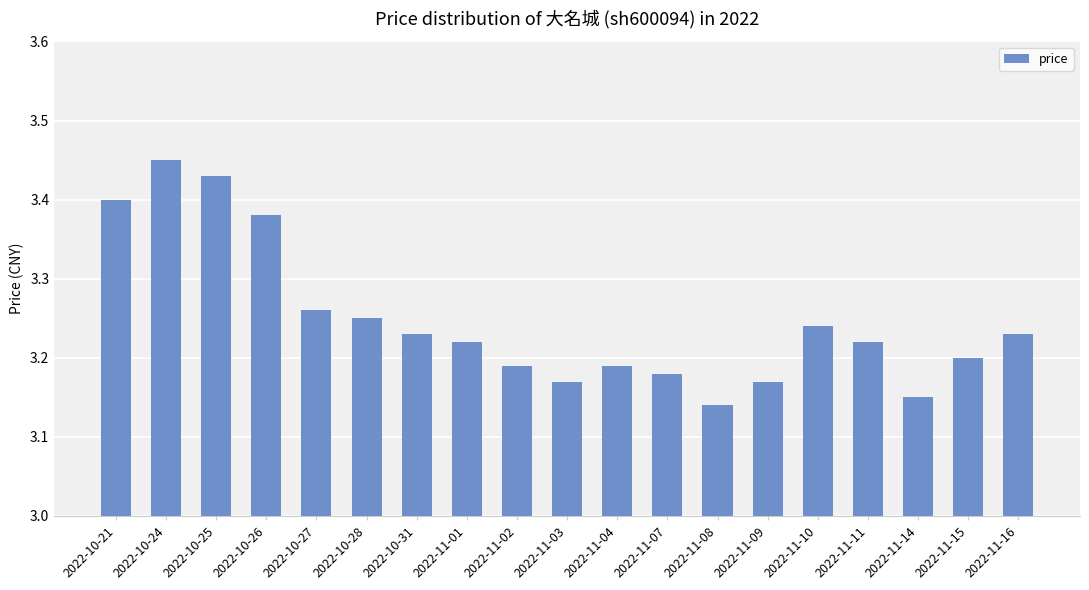

What is the ratio of the value at 2022-11-09 to the value at 2022-11-02?

1.0